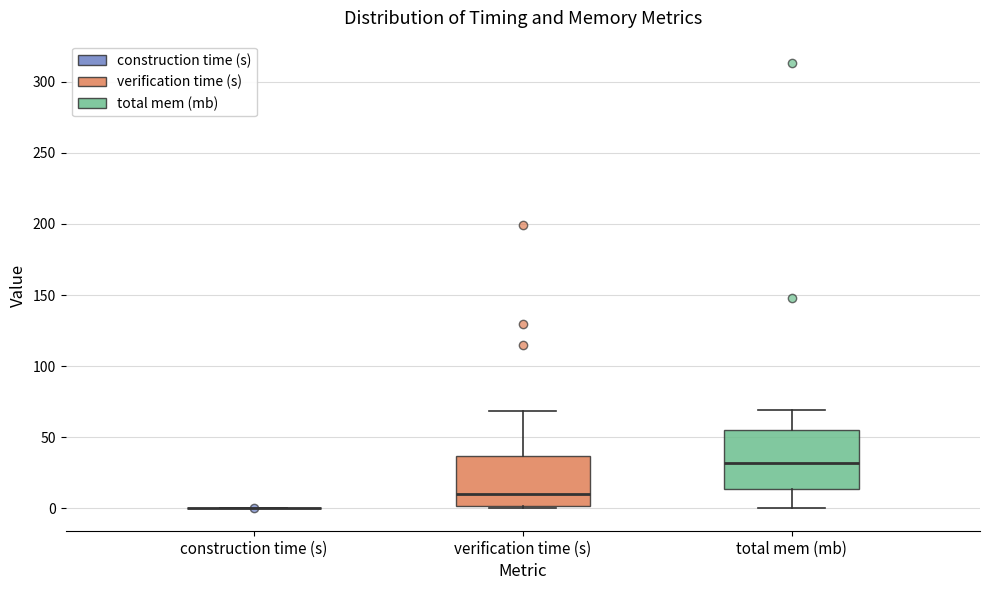

Reading left to right, read every box against the y-axis: the position of its median line, the range the box covers, and the ends of its whiskers. The values are not printed on the chart, so give them approximately, as read against the axis.

construction time (s): box collapsed to a line at 0, whiskers 0 to 0
verification time (s): median 10, box 0 to 35, whiskers 0 to 70
total mem (mb): median 30, box 15 to 55, whiskers 0 to 70